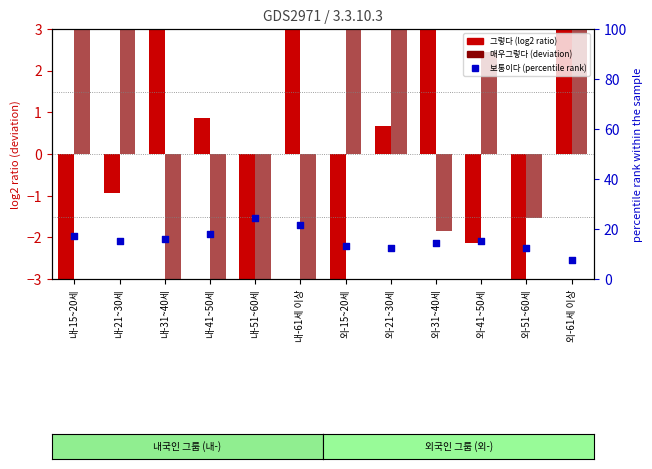

Which series has the widest spread of Y values?

매우그렇다 (deviation)